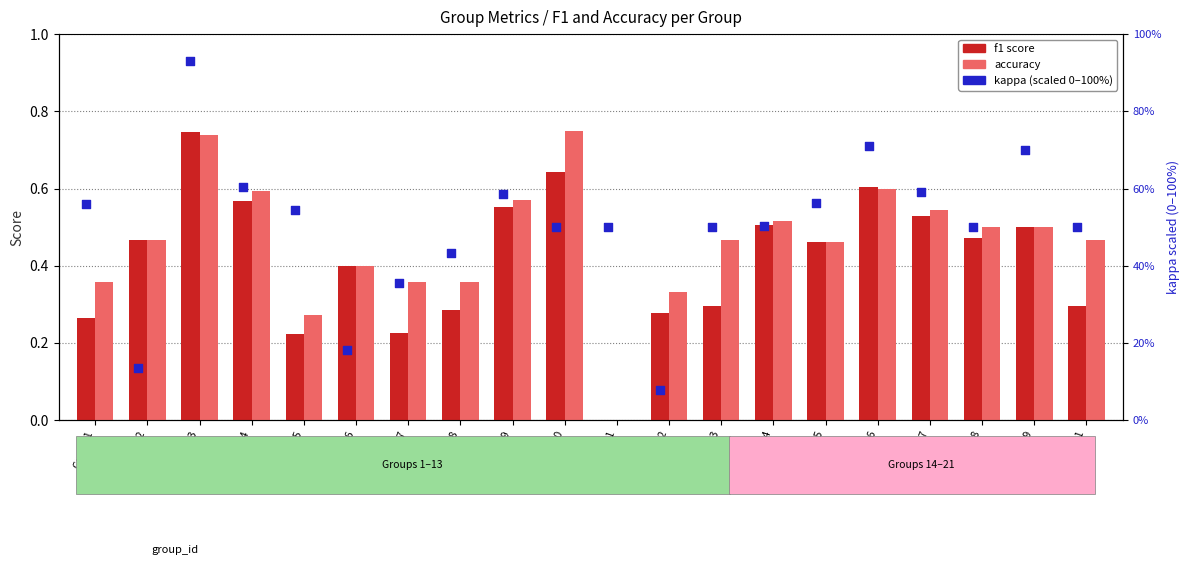

Is the value of f1 at Group 7 greater than the value of kappa (scaled) at Group 8?

No